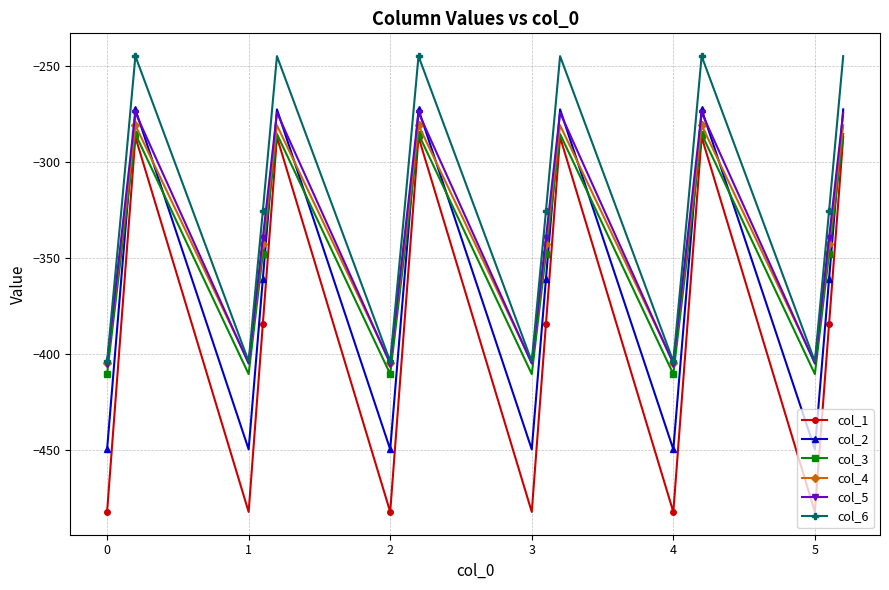

Which series has the largest total across all categories?

col_6